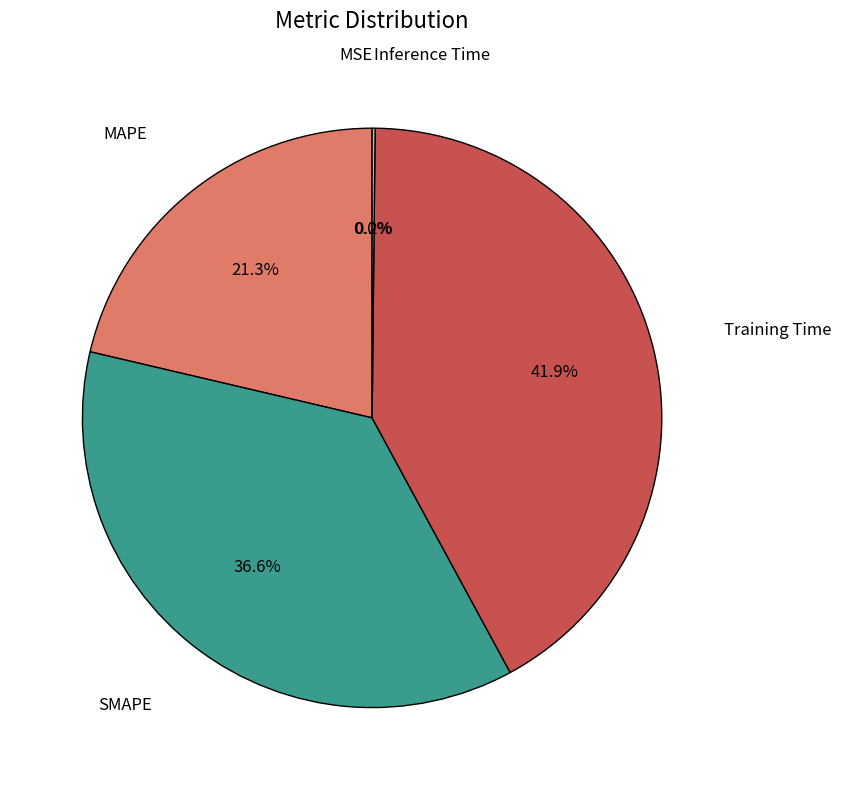

Which slice is the largest?

Training Time